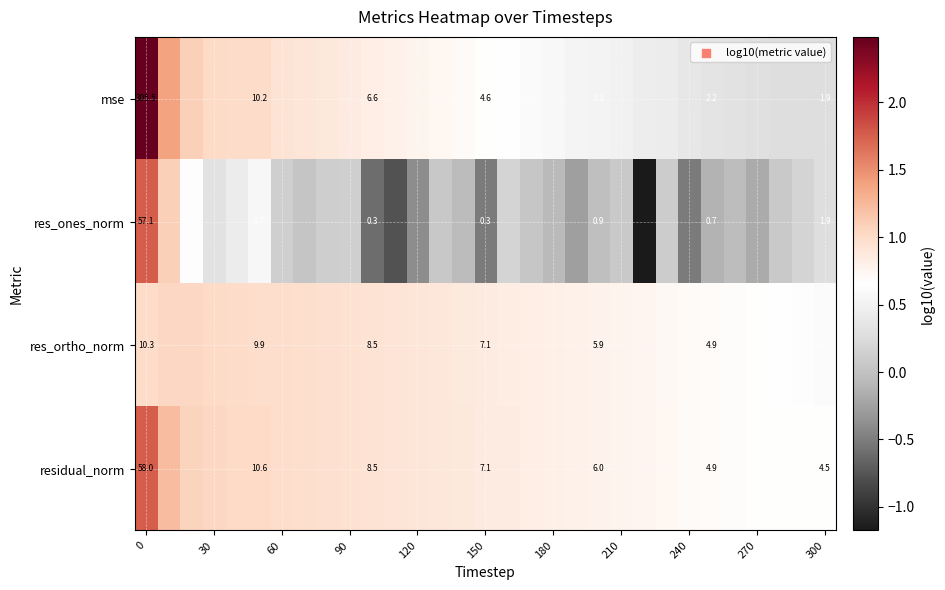

At how many categories does at least one series exceed 2?

1